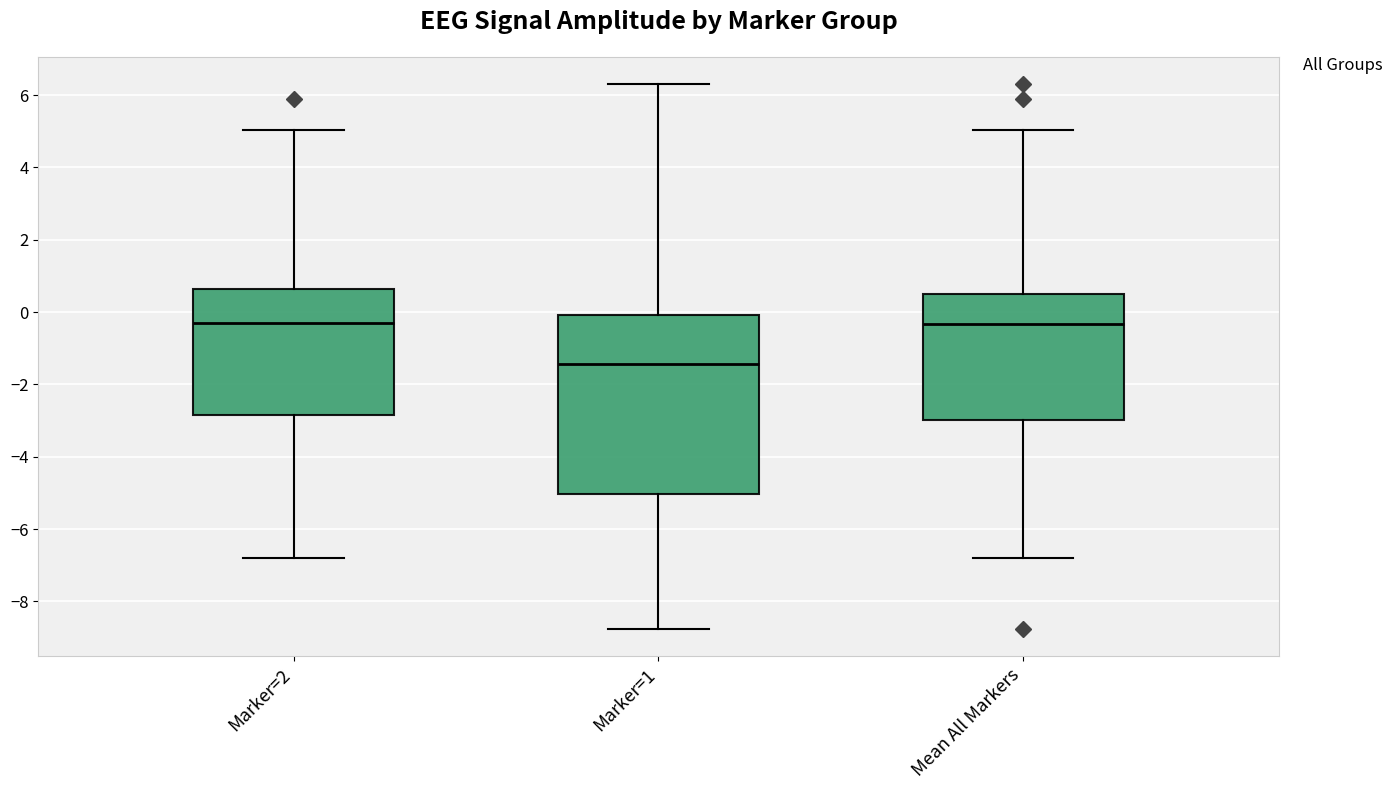

Reading left to right, transcribe this box plot: for each box, give where its median line is, the range the box spans, and where its two whiskers end, as read against the y-axis. The values are not printed on the chart, so give them approximately, as read against the axis.

Marker=2: median -0.4, box -2.8 to 0.6, whiskers -6.8 to 5.0
Marker=1: median -1.4, box -5.0 to 0.0, whiskers -8.8 to 6.4
Mean All Markers: median -0.4, box -3.0 to 0.4, whiskers -6.8 to 5.0